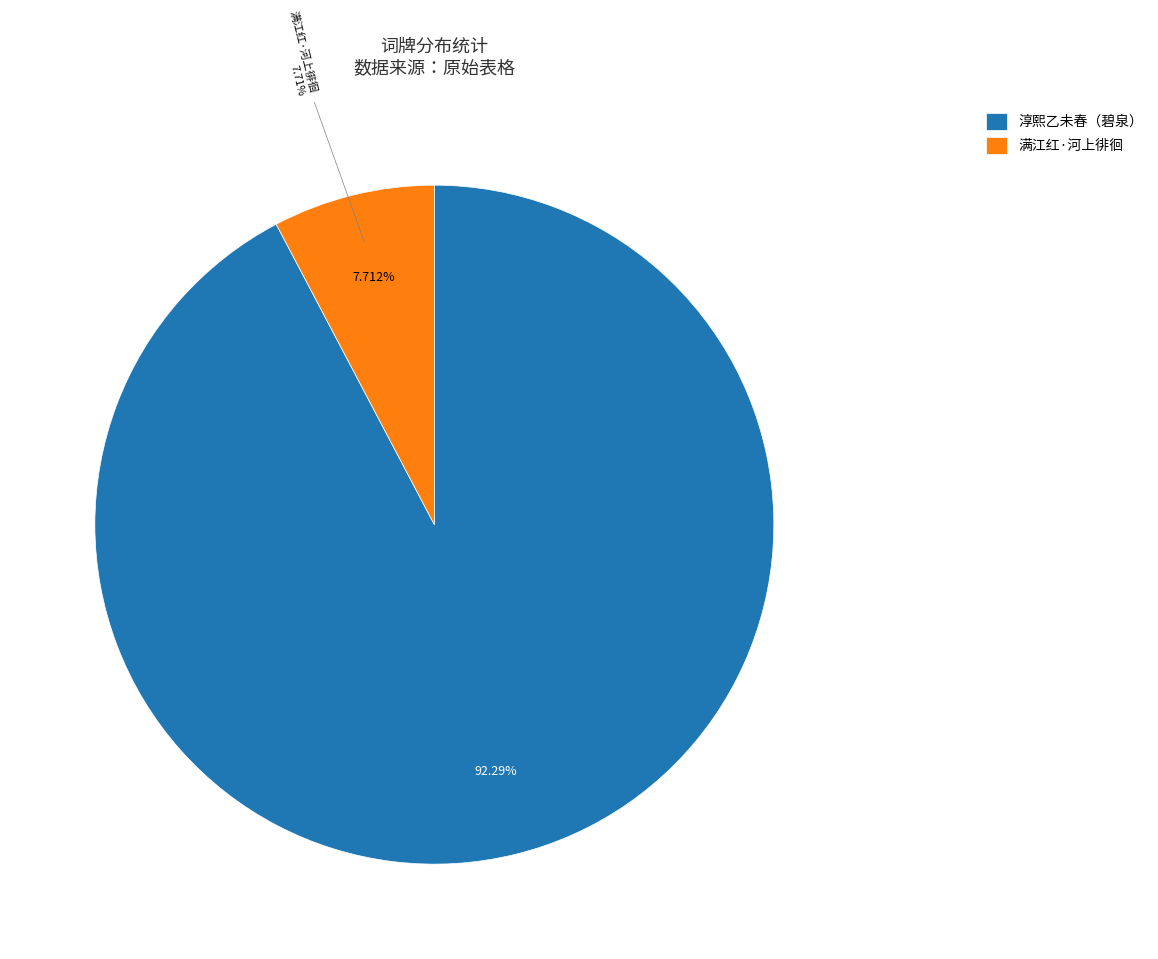

To the nearest percent, what percentage of the pie is 淳熙乙未春予有桂林之役自湘潭往省先茔以二月二日过碧泉与客煮茗泉上徘徊久之?

92%